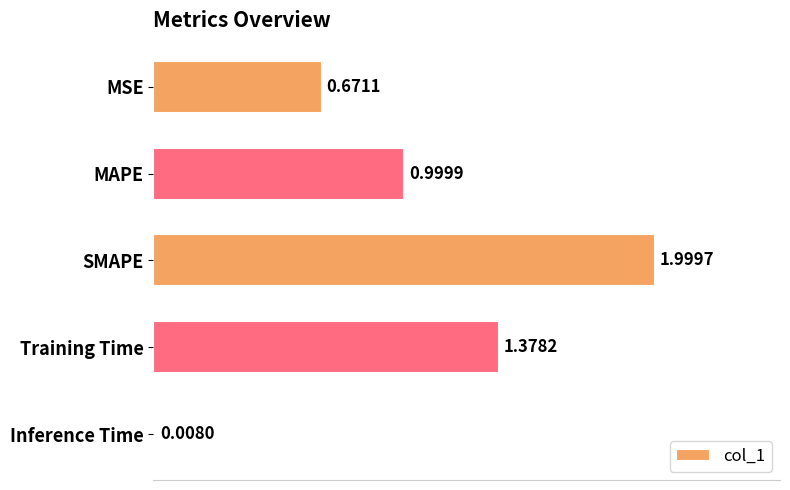

What is the label of the 2nd bar from the top?

MAPE